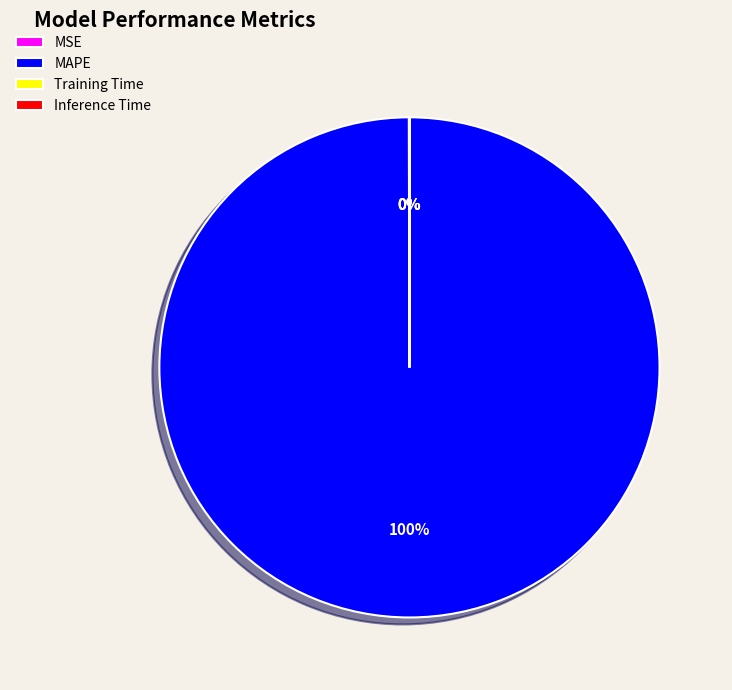

Is there any slice that represents more than half of the pie?

Yes